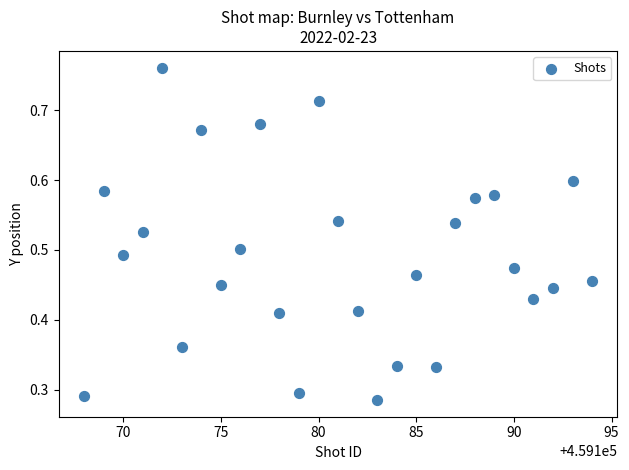

What is the range of X values (max minus min)?

26.0